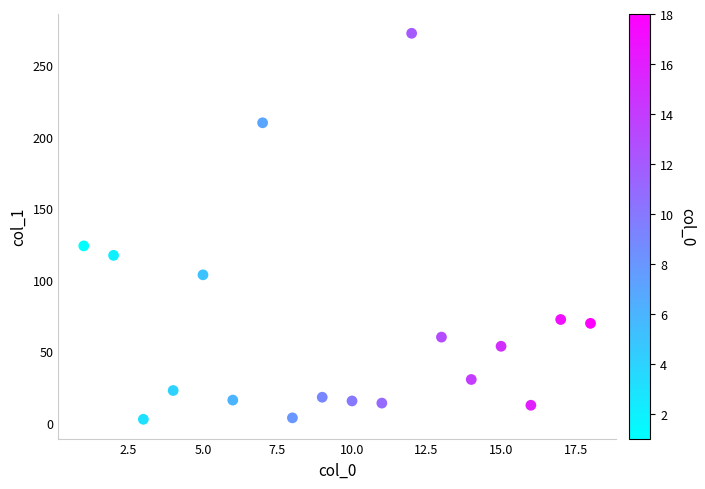

What is the range of X values (max minus min)?

17.0